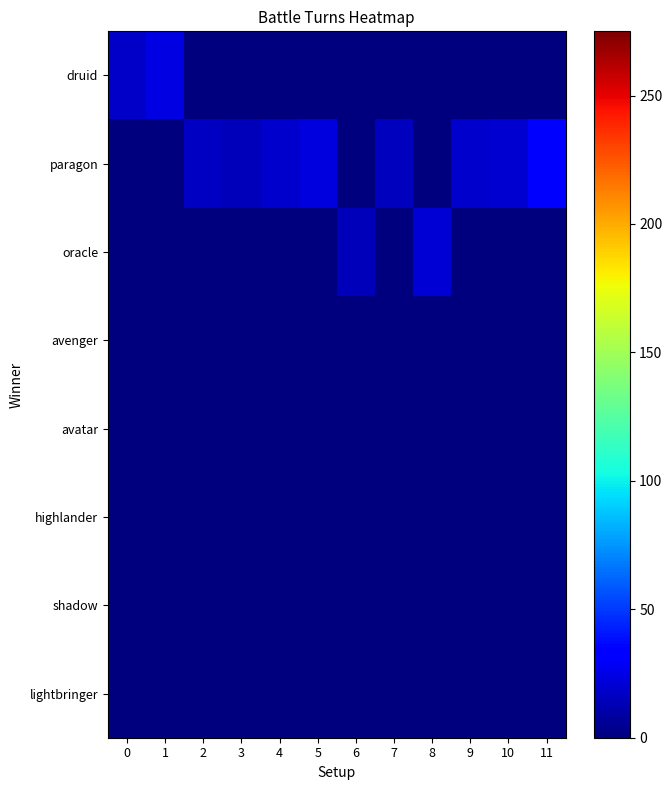

Which series has the widest spread of values?

paragon